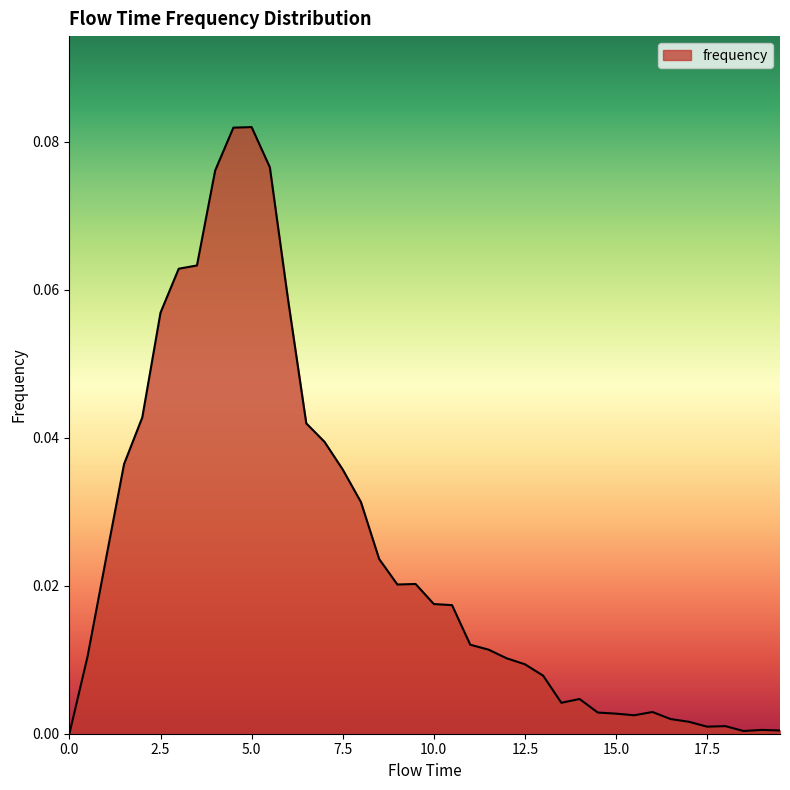

What is the label of the 1st point from the right?

19.5